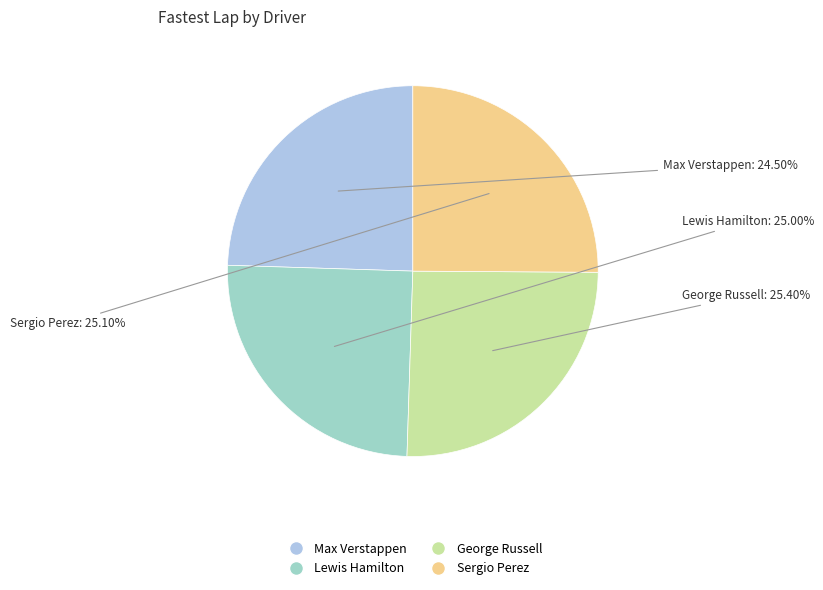

Do Sergio Perez and Max Verstappen together represent more than half of the pie?

No